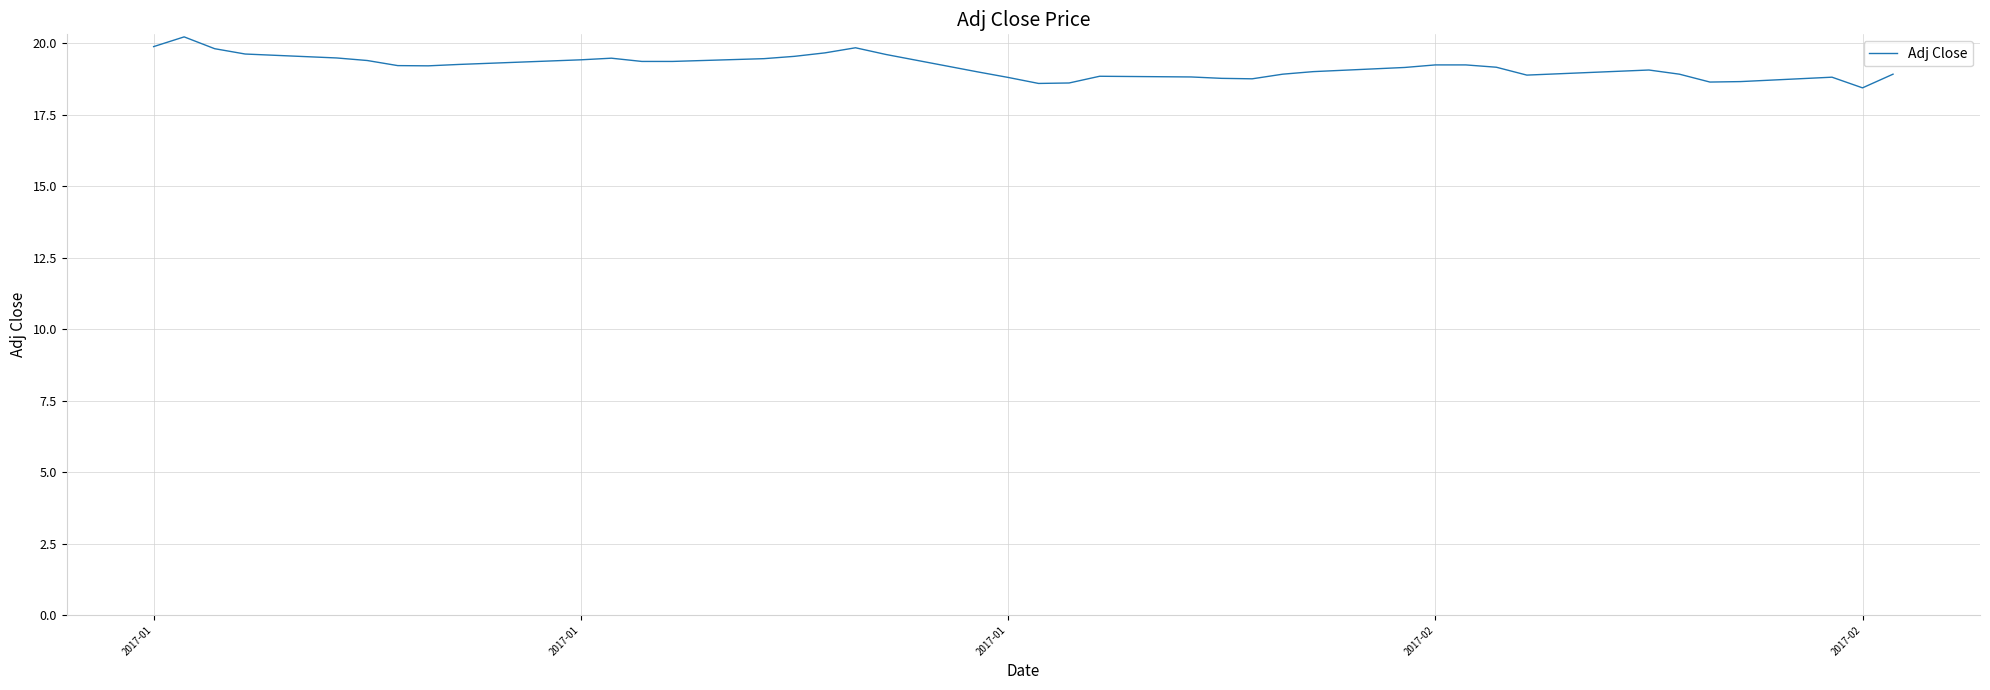

What is the minimum value shown in the chart?

18.4